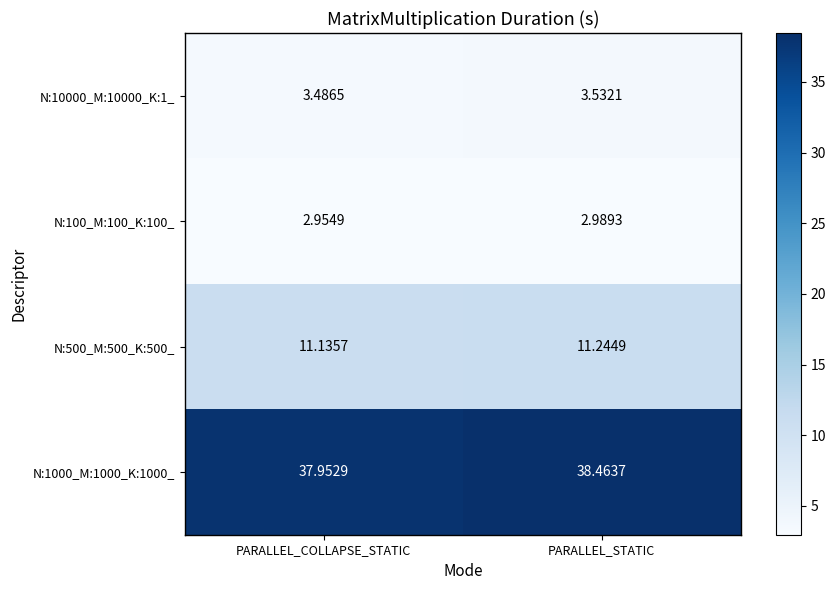

At PARALLEL_STATIC, list the series in order from largest to smallest.

N:1000_M:1000_K:1000_, N:500_M:500_K:500_, N:10000_M:10000_K:1_, N:100_M:100_K:100_